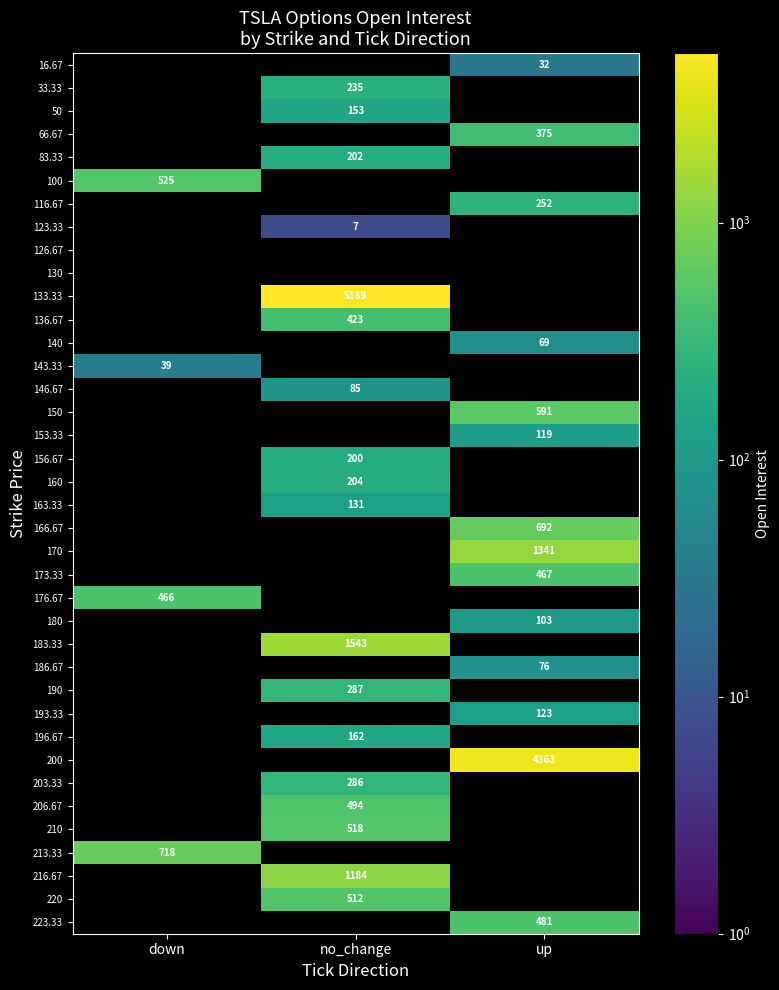

What is the difference between the highest and lowest values at up?

4331.0